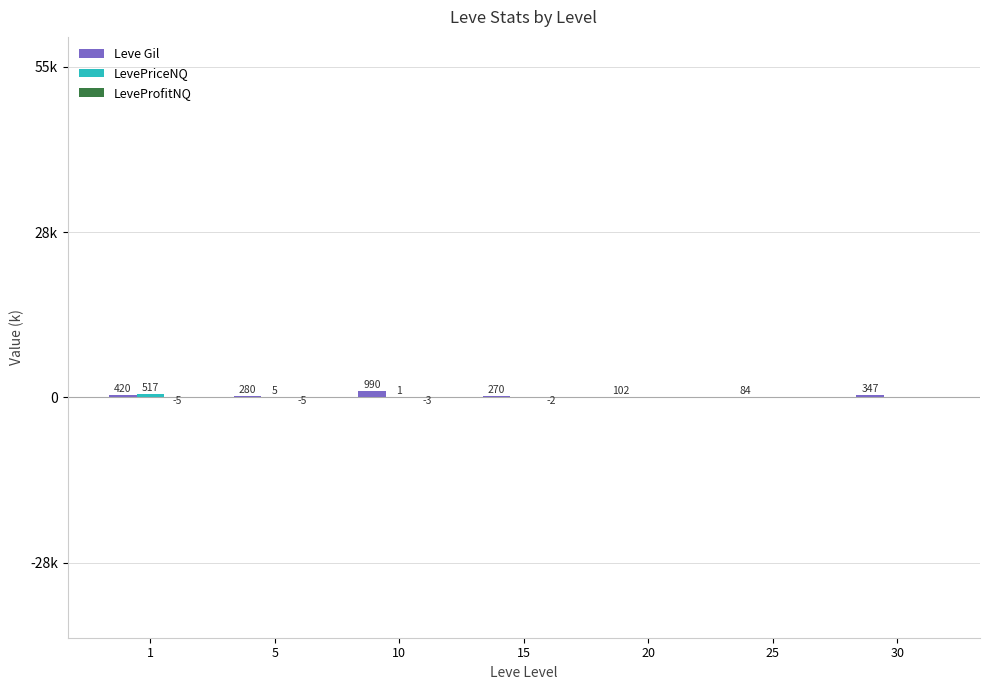

List the series in order of their peak value, lowest first.

LeveProfitNQ, LevePriceNQ, Leve Gil